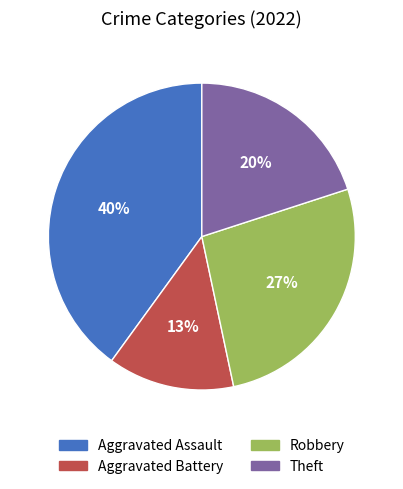

Which has a higher value, Theft or Aggravated Assault?

Aggravated Assault